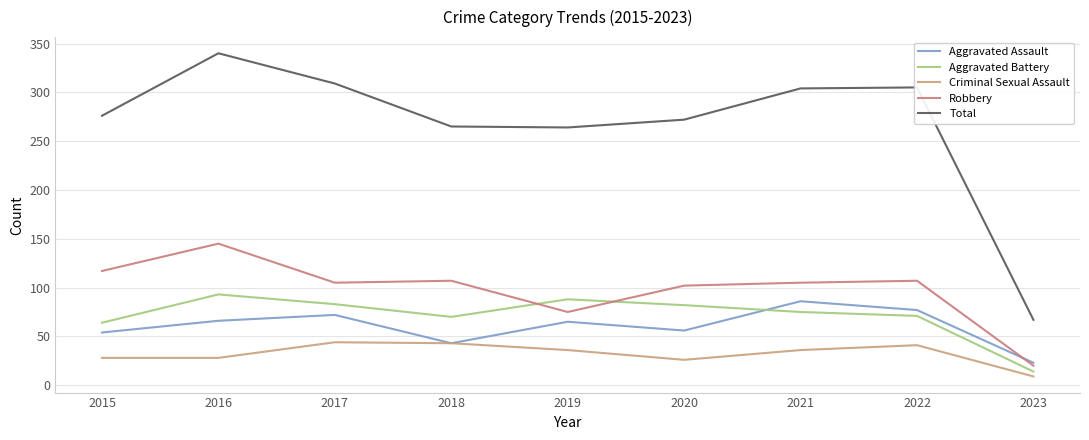

In Robbery, how many points are lower than both neighbors (excluding endpoints)?

2